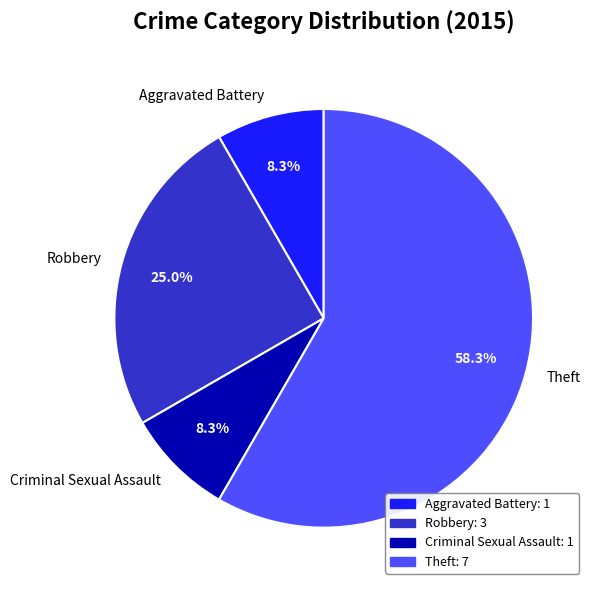

True or false: Aggravated Battery accounts for 8% of the total.

True